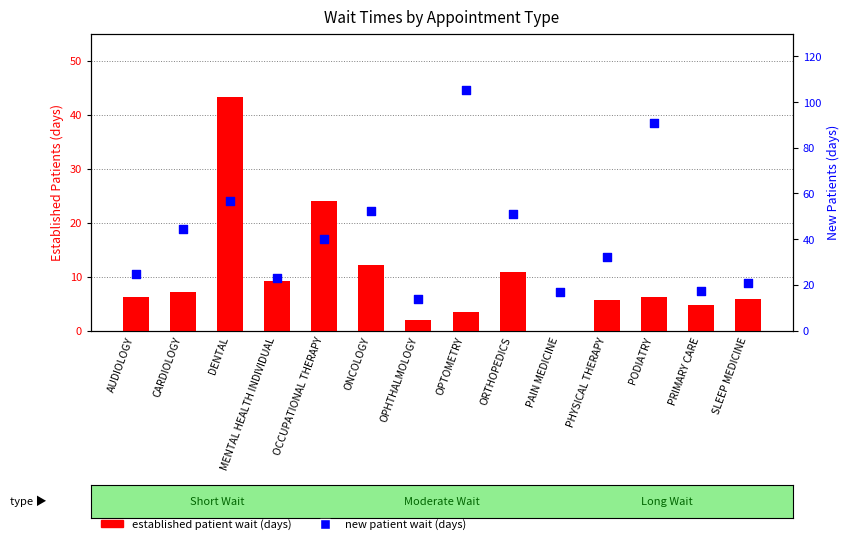

Which series contains the lowest Y value?

EstablishedPatients